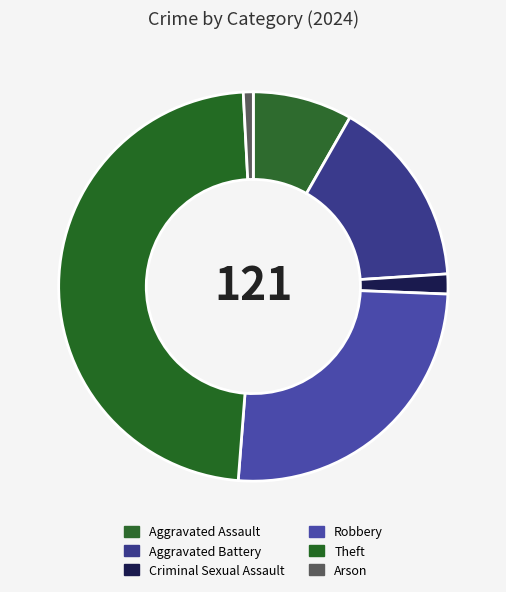

Does Aggravated Battery account for over 50% of the chart?

No